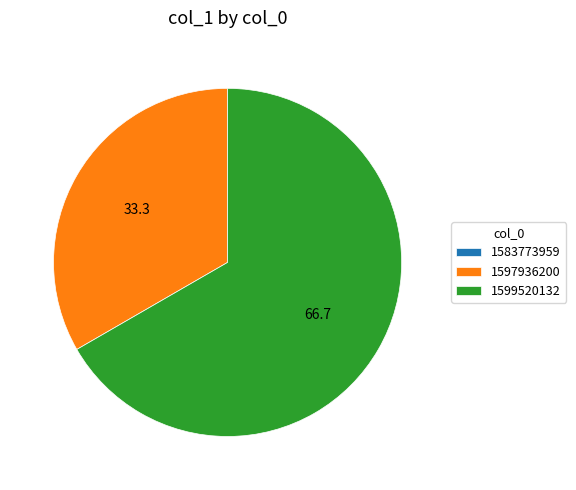

Which slice is the largest?

1599520132